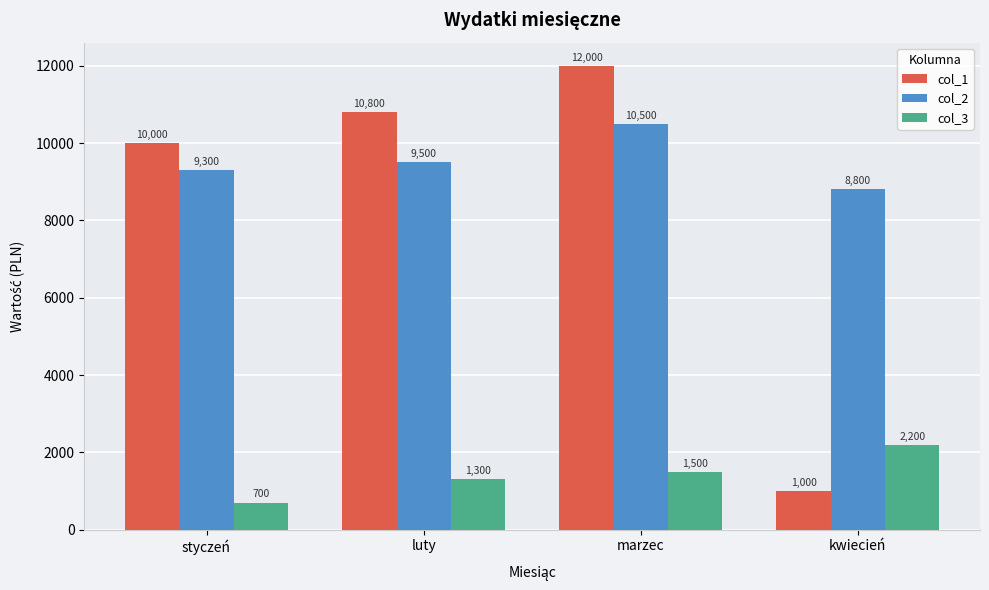

What is the sum of the col_3 values at kwiecień and marzec?

3700.0